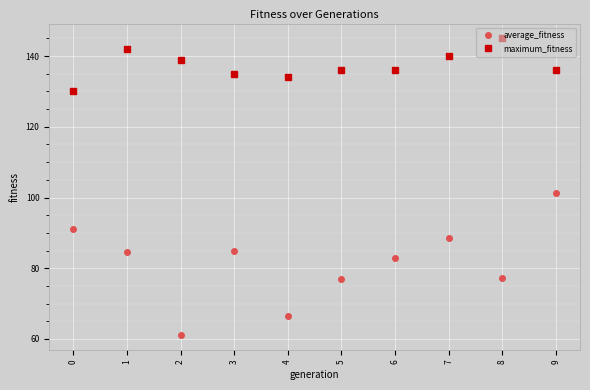

List the series in order of their overall mean, highest first.

maximum_fitness, average_fitness